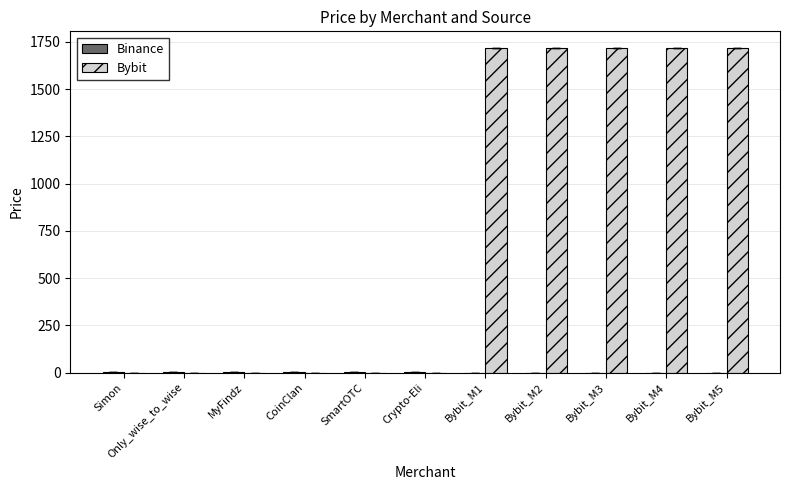

What is the maximum value shown in the chart?

1719.7